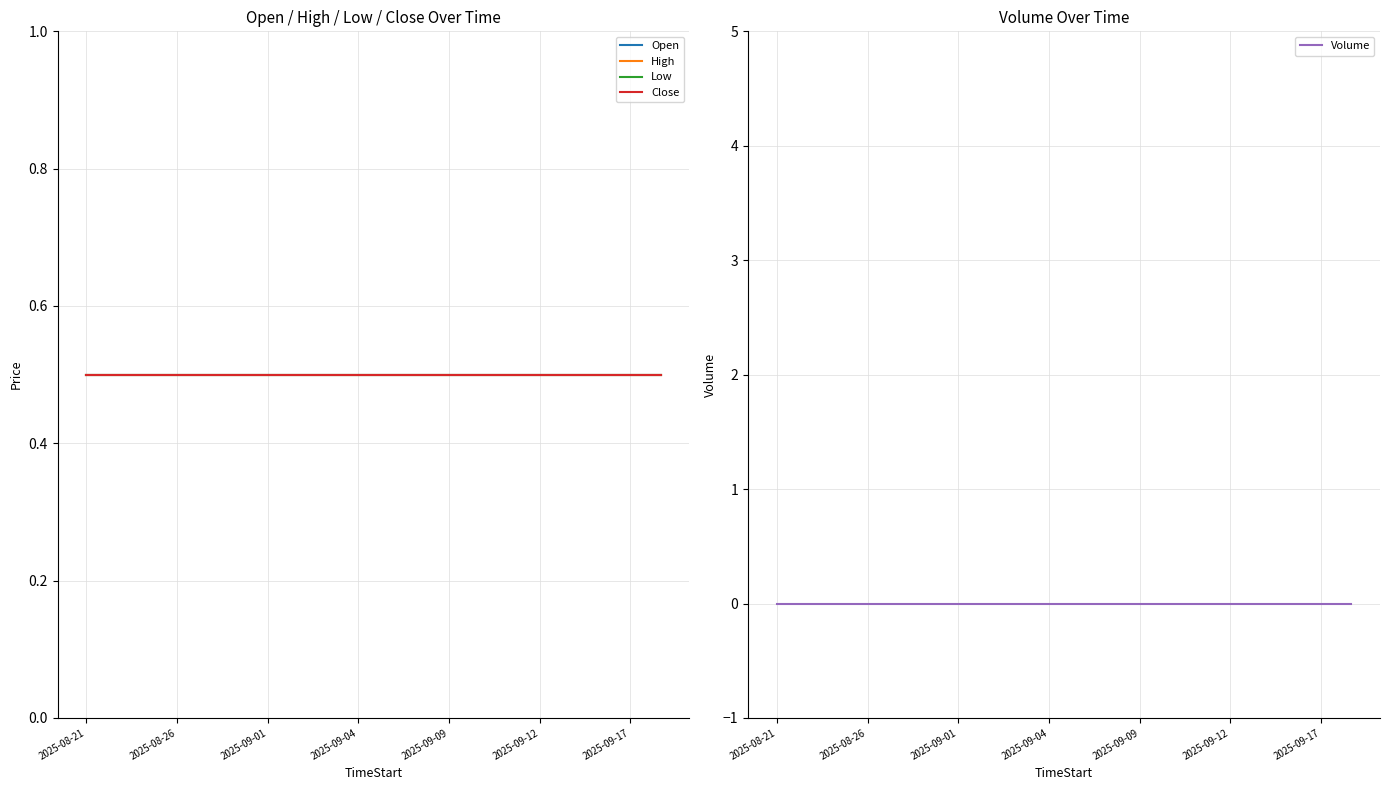

Where is Volume nearest to the value 0?

2025-08-21